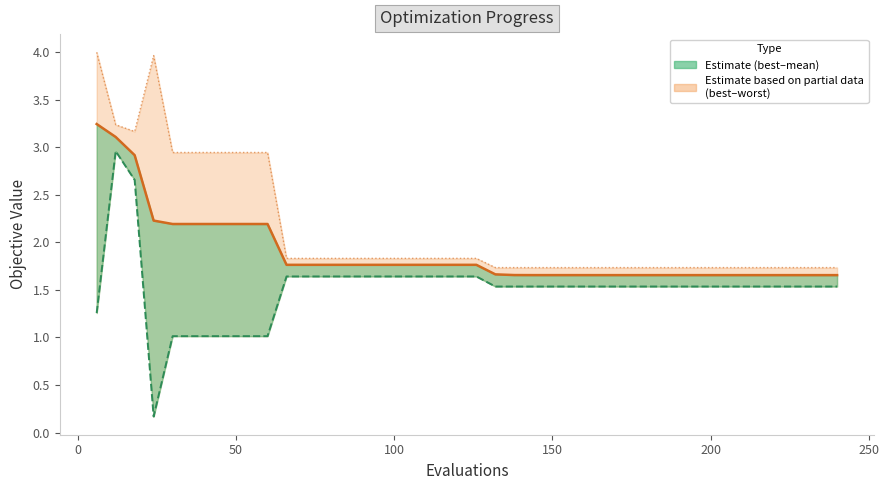

How many lines are shown in the chart?

3